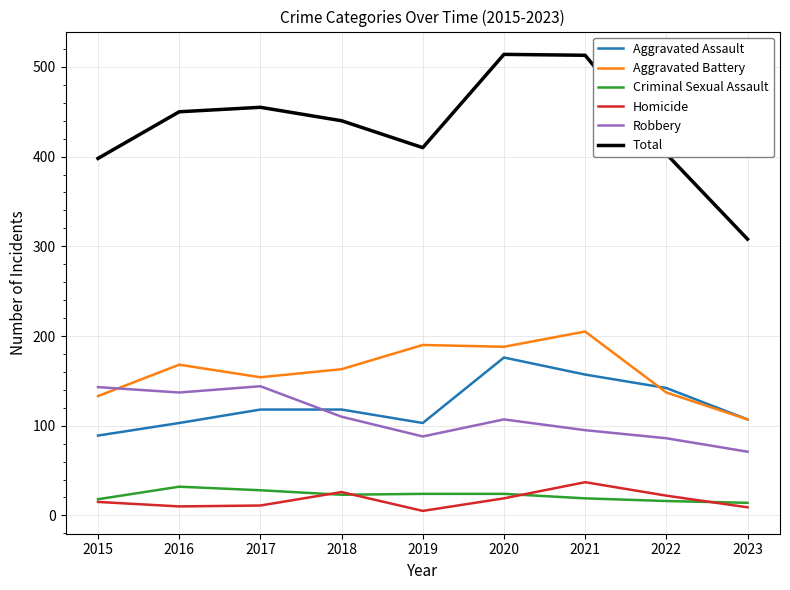

True or false: Total has a value of 450 at 2016.

True